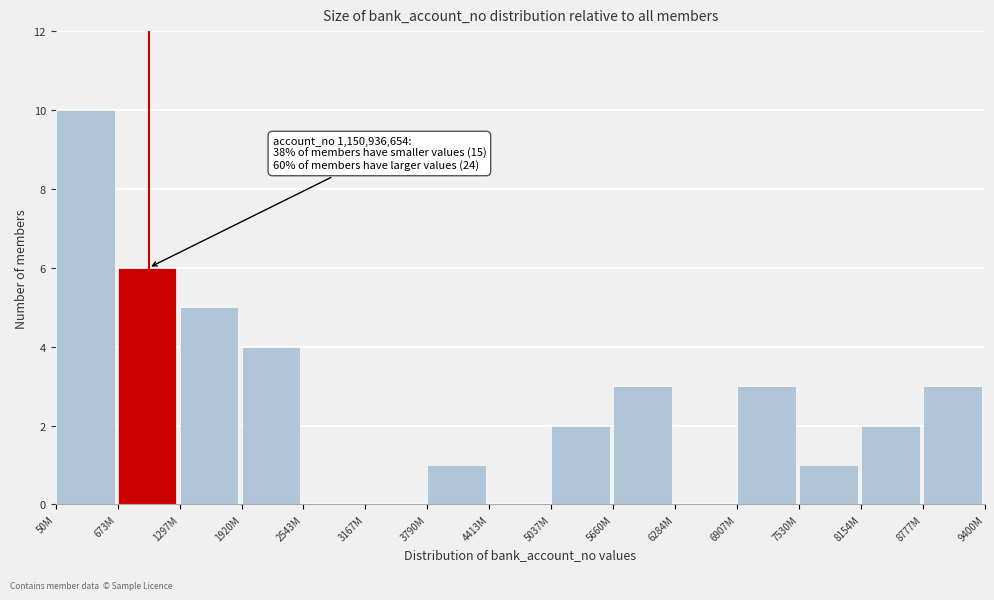

Reading left to right, extract all data points from this chart.

50M=10	673M=6	1297M=5	1920M=4	2543M=0	3167M=0	3790M=1	4413M=0	5037M=2	5660M=3	6284M=0	6907M=3	7530M=1	8154M=2	8777M=3